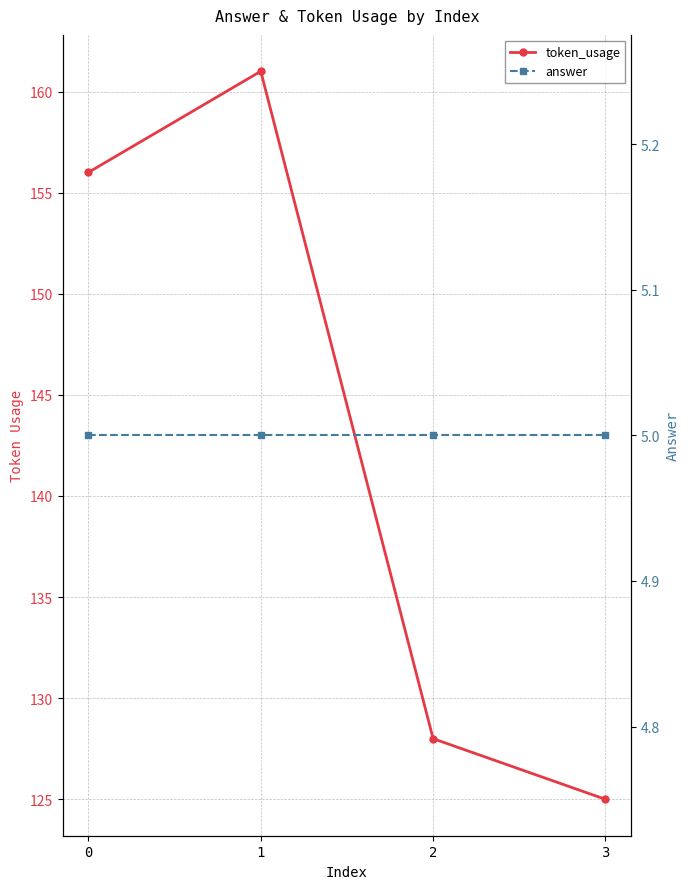

Is it true that answer equals 5 at 1?

True